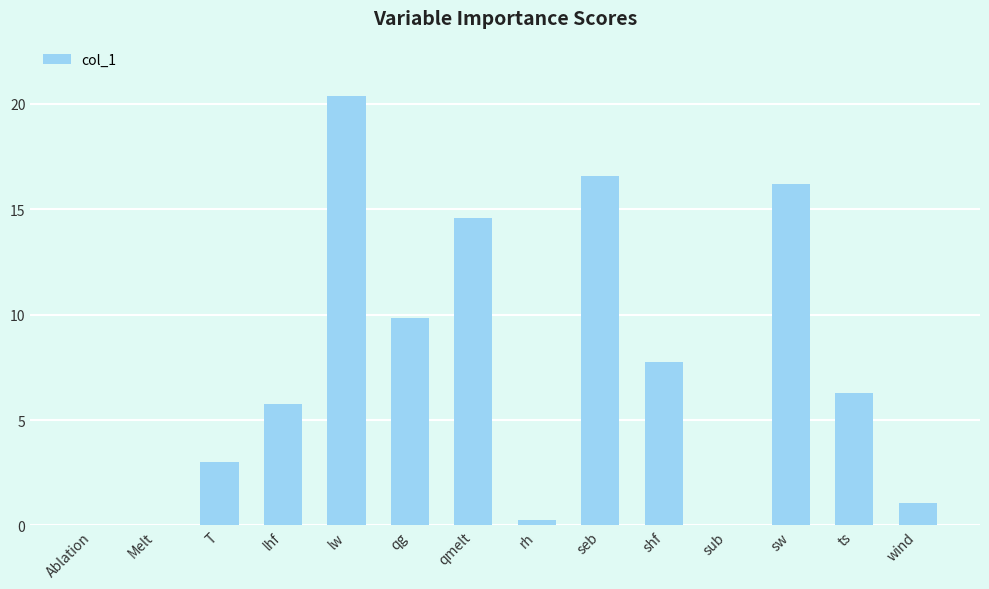

What is the average value?

7.3